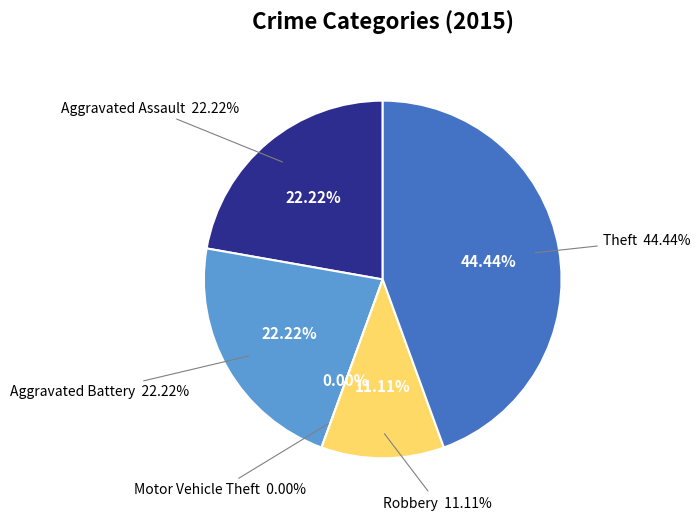

Which category has the biggest portion of the pie?

Theft